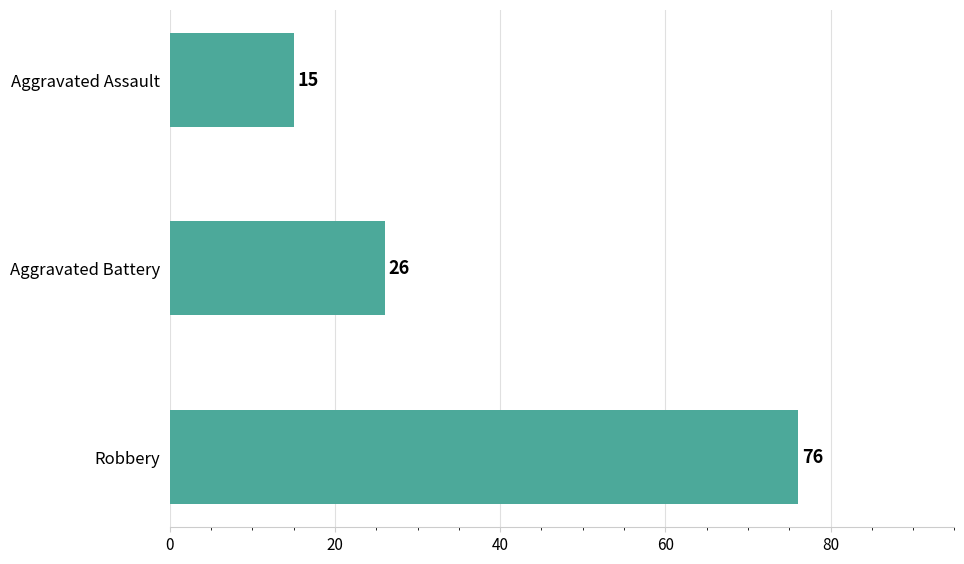

Rank the categories by value from lowest to highest.

Aggravated Assault, Aggravated Battery, Robbery